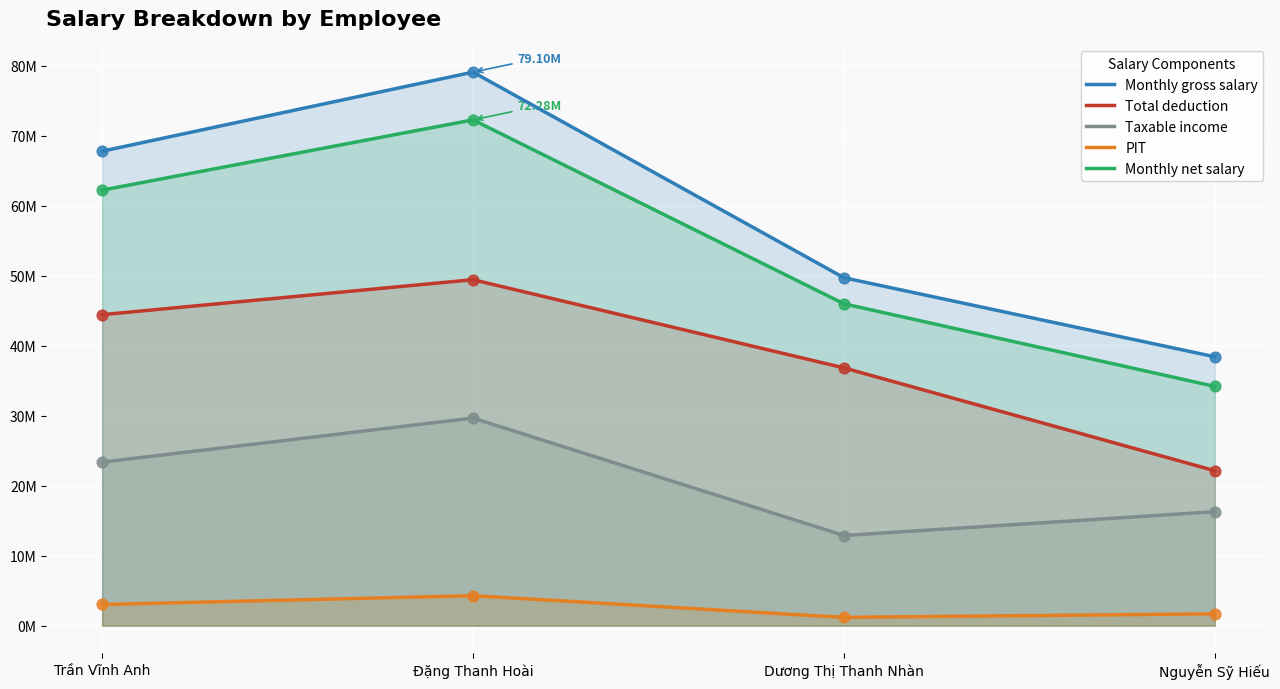

What are all the series names shown in the legend?

Monthly gross salary, Total deduction, Taxable income, PIT, Monthly net salary